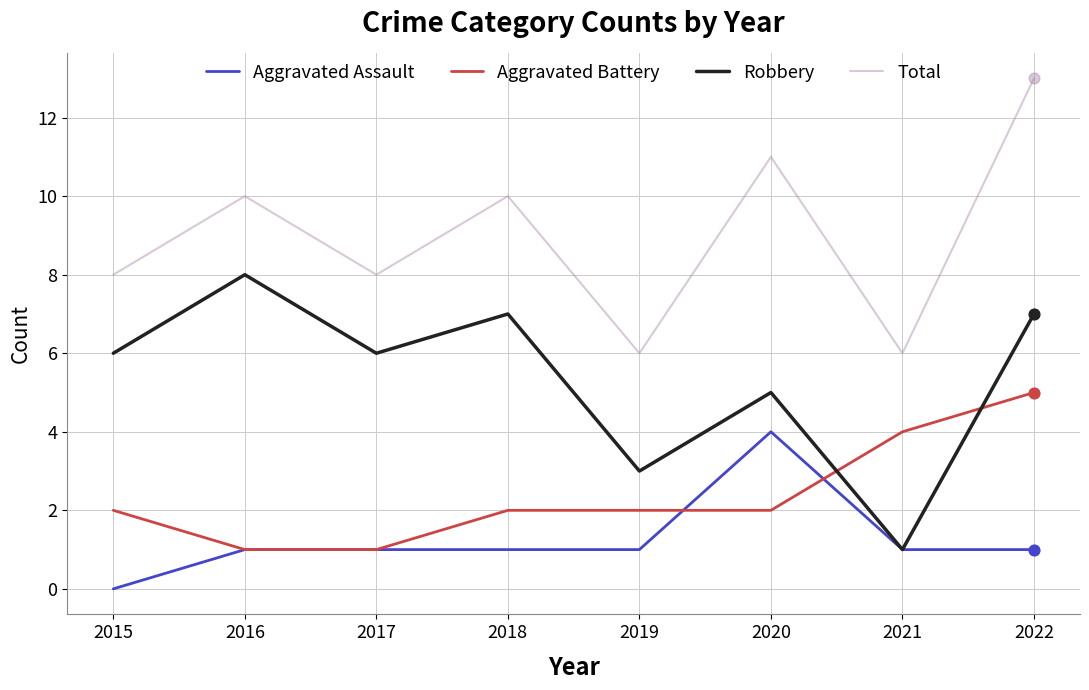

Between 2016 and 2019, which series saw the biggest shift?

Robbery